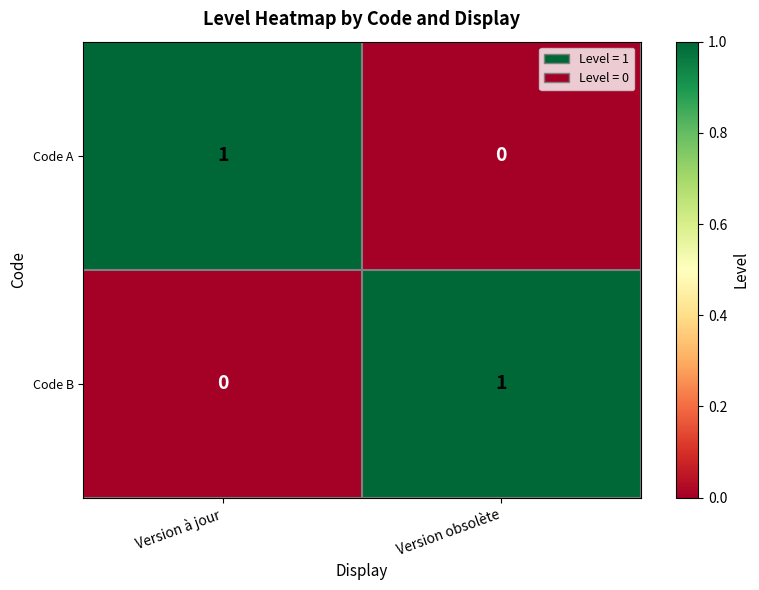

Is the value of Code A at Version obsolète greater than the value of Code B at Version obsolète?

No